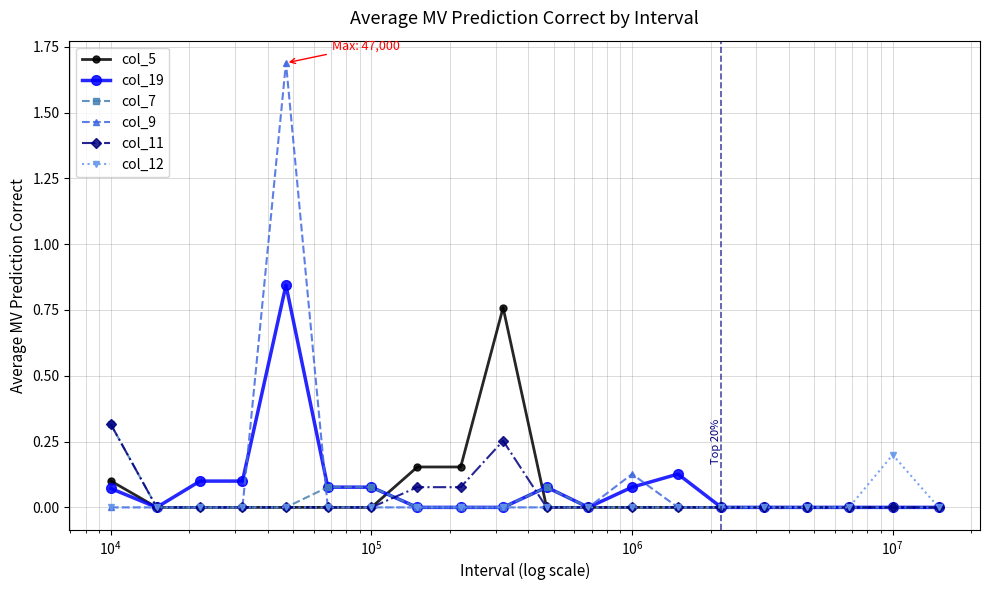

What is the maximum value shown in the chart?

1.7